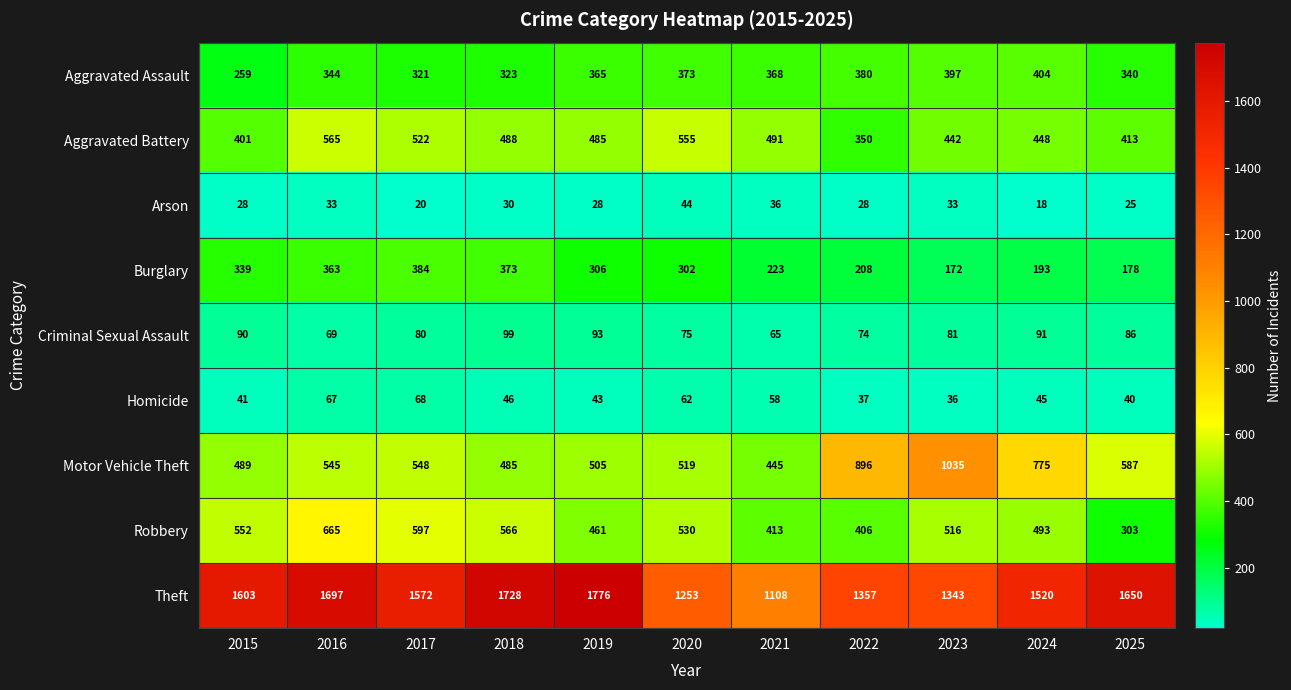

What is the total value across all series at 2021?

3207